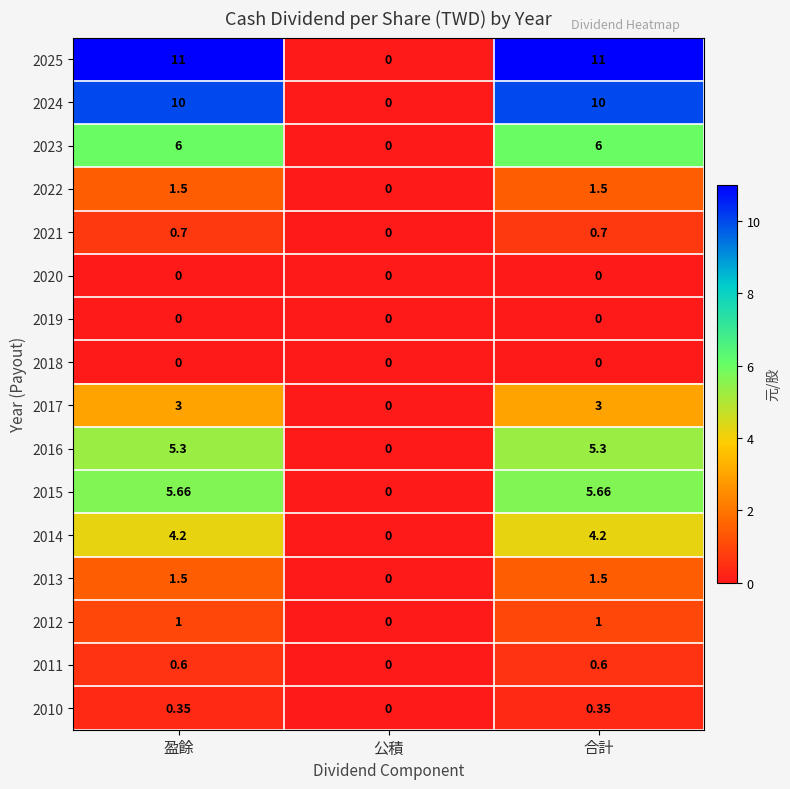

Between 公積 and 合計, which series saw the biggest shift?

2025